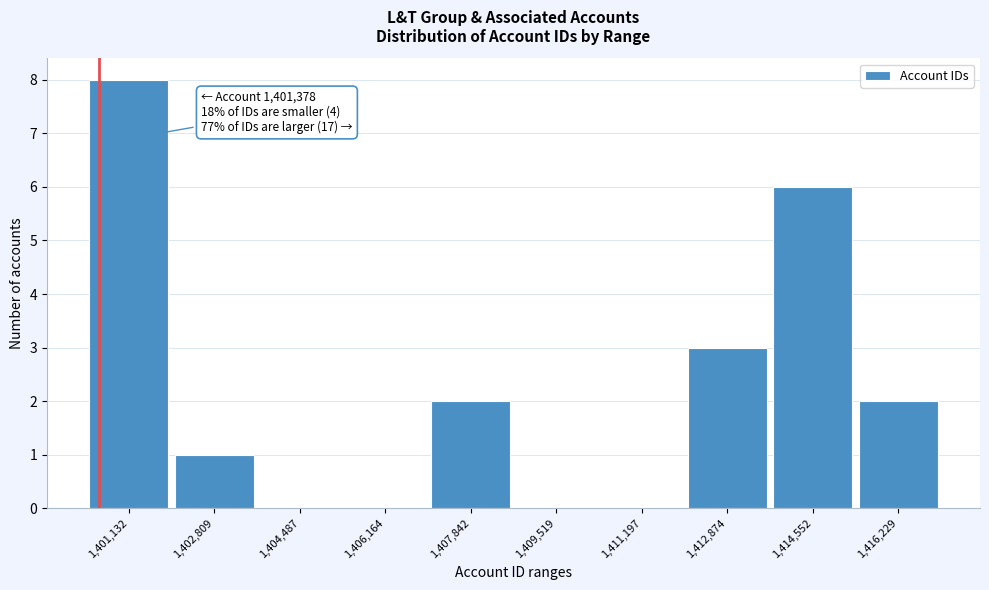

Reading left to right, transcribe all the data shown in this chart.

1,401,132=8	1,402,809=1	1,404,487=0	1,406,164=0	1,407,842=2	1,409,519=0	1,411,197=0	1,412,874=3	1,414,552=6	1,416,229=2